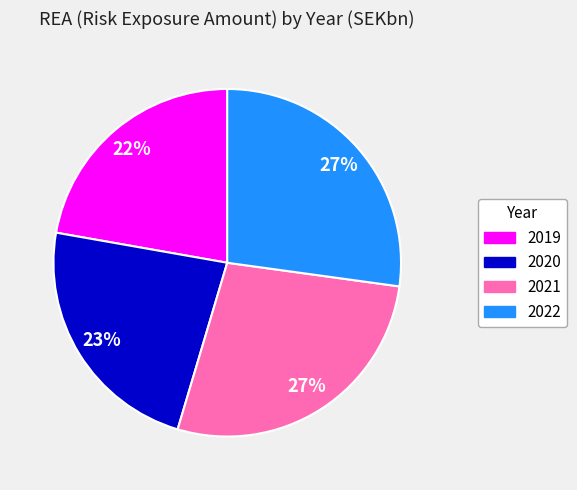

Combined, do 2021 and 2020 account for over 50%?

Yes